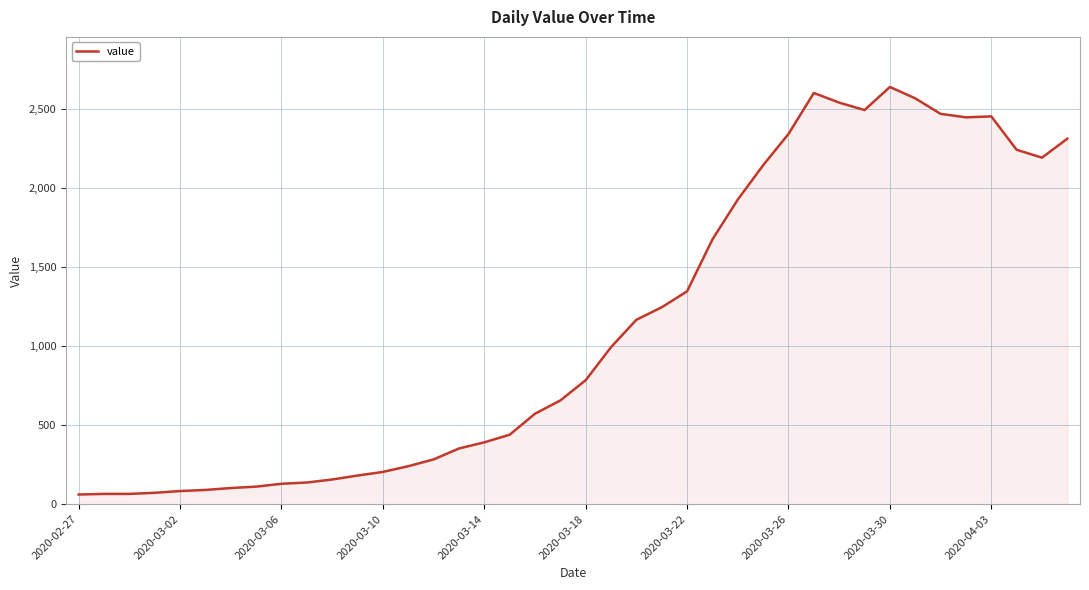

What is the maximum value shown in the chart?

2638